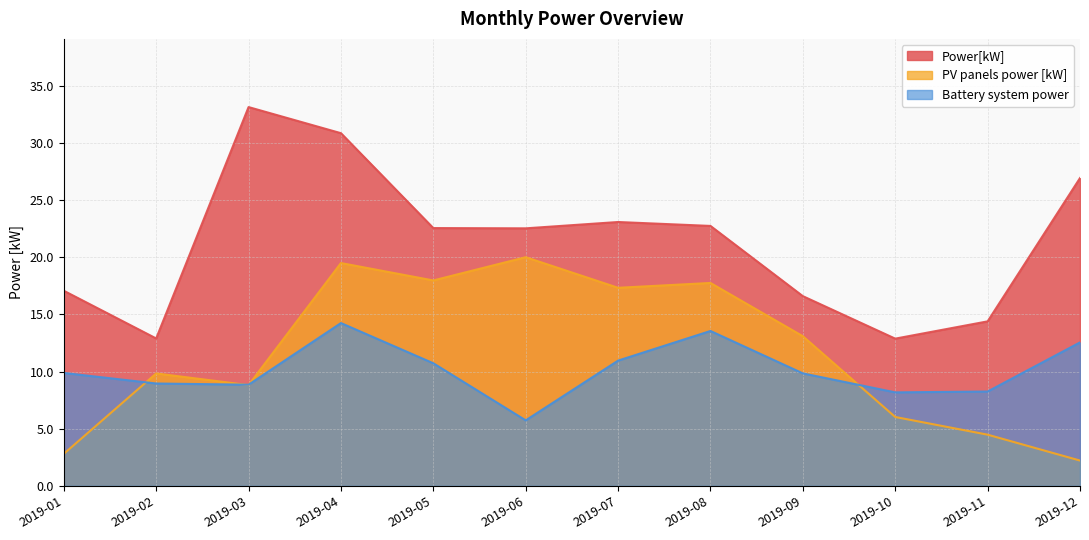

Which series has the widest spread of values?

Power[kW]